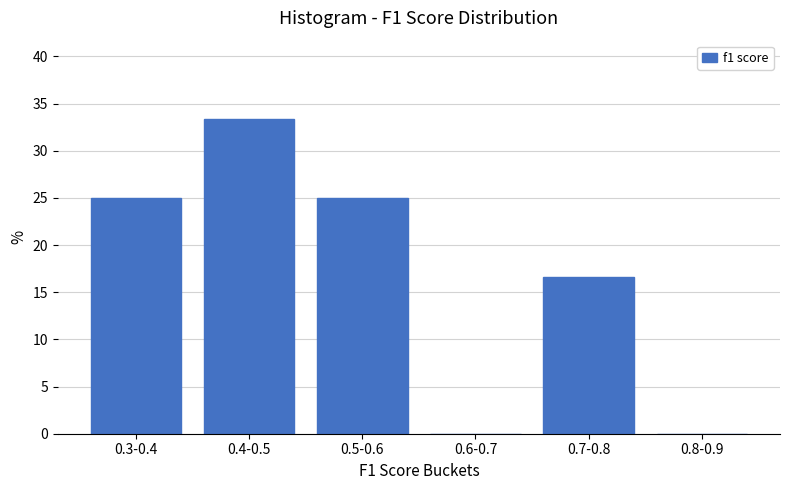

Reading left to right, what are all the values shown in this chart?

0.3-0.4=25.0	0.4-0.5=33.3	0.5-0.6=25.0	0.6-0.7=0.0	0.7-0.8=16.7	0.8-0.9=0.0